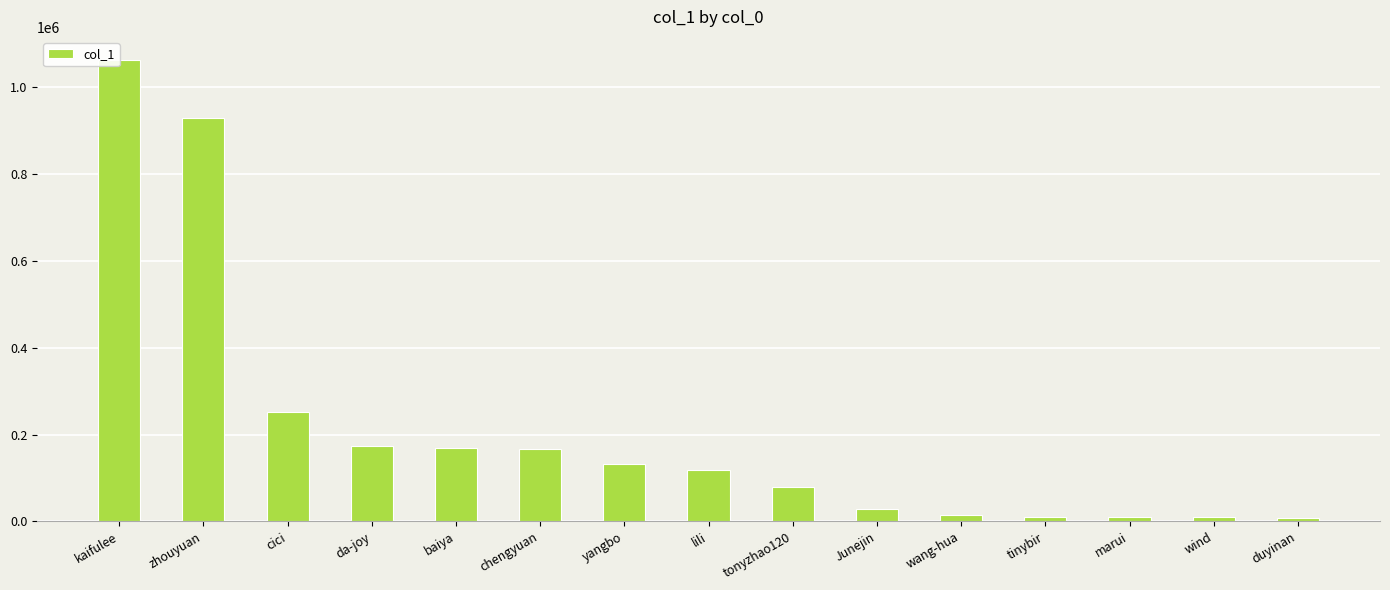

What is the difference between the second highest and minimum values?

921205